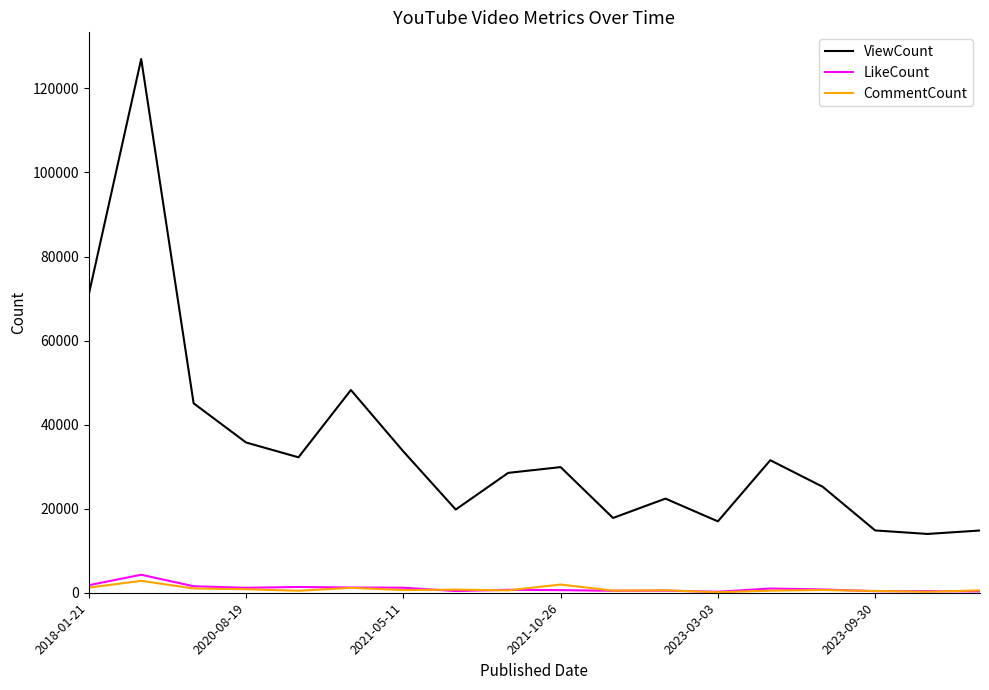

How many categories are shown in the chart?

18